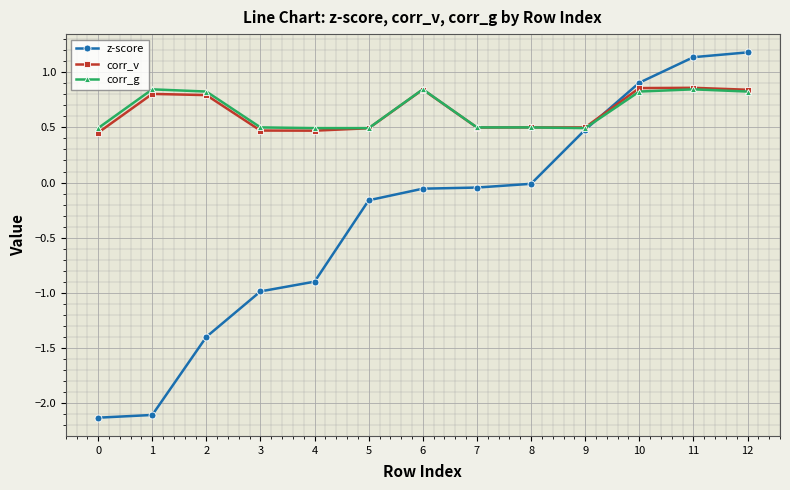

What is the sum of all corr_v values?

8.4